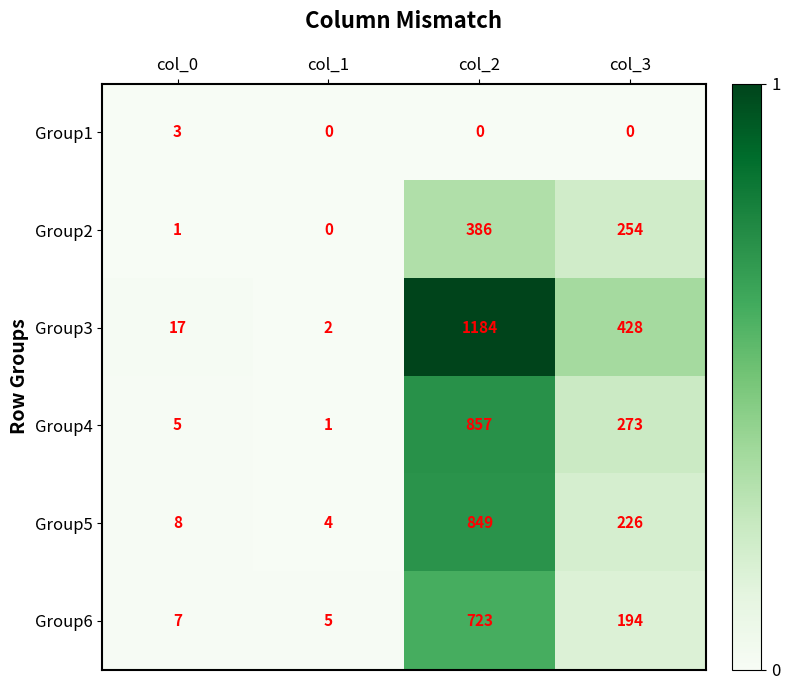

Reading left to right, extract all data points from this chart.

Group1: 3	0	0	0
Group2: 1	0	386	254
Group3: 17	2	1184	428
Group4: 5	1	857	273
Group5: 8	4	849	226
Group6: 7	5	723	194